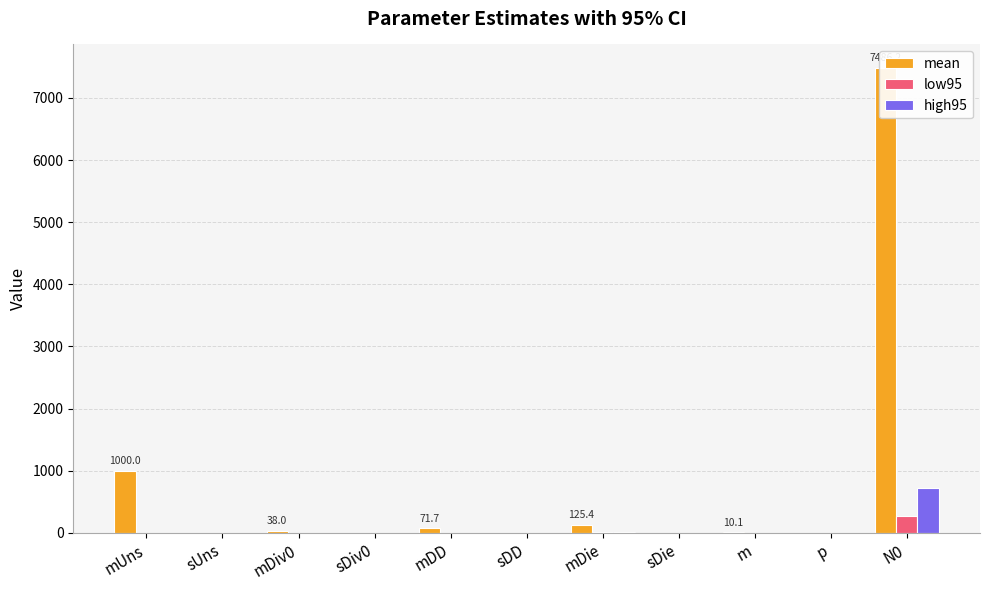

The value of low95 at mUns is 0.0. True or false?

True